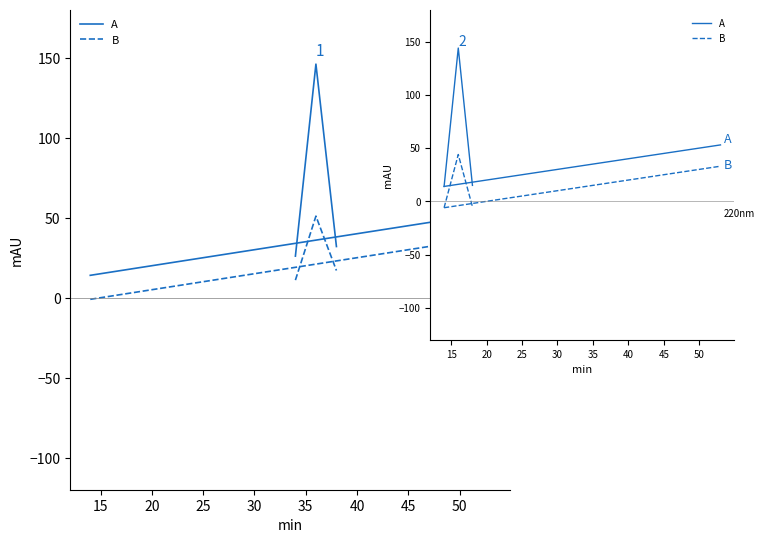

True or false: A has more than 2 points higher than both neighbors.

False